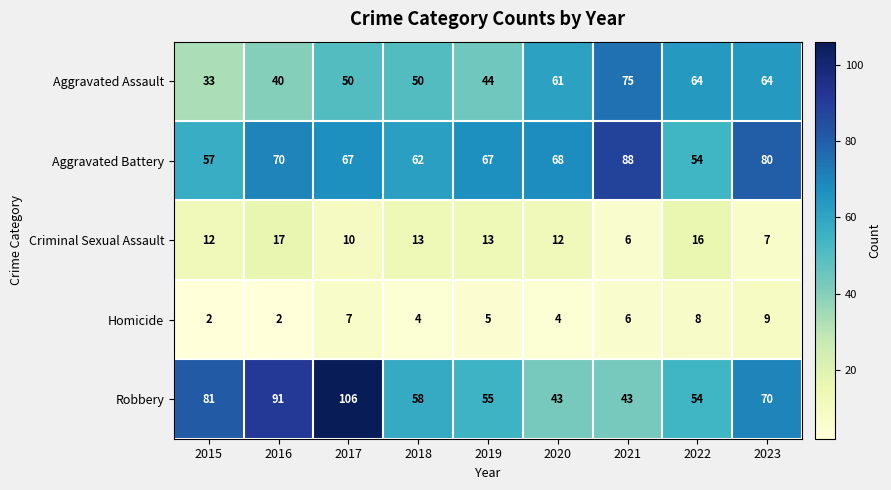

Is it true that Criminal Sexual Assault equals 13 at 2019?

True